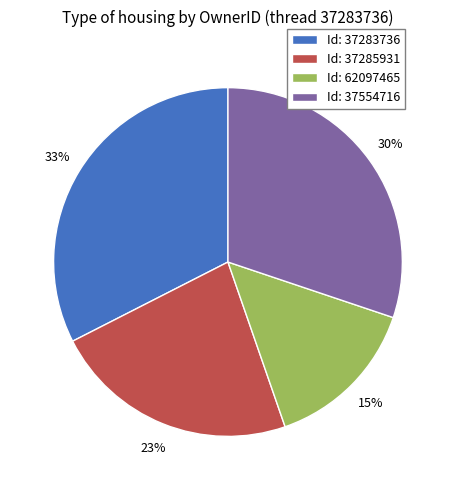

Between Id: 37285931 and Id: 62097465, which is larger?

Id: 37285931